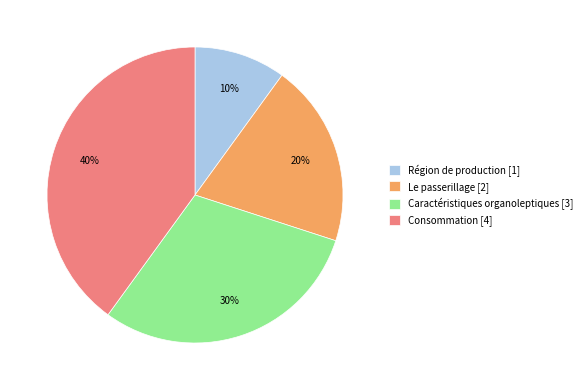

Which category has the biggest portion of the pie?

Consommation